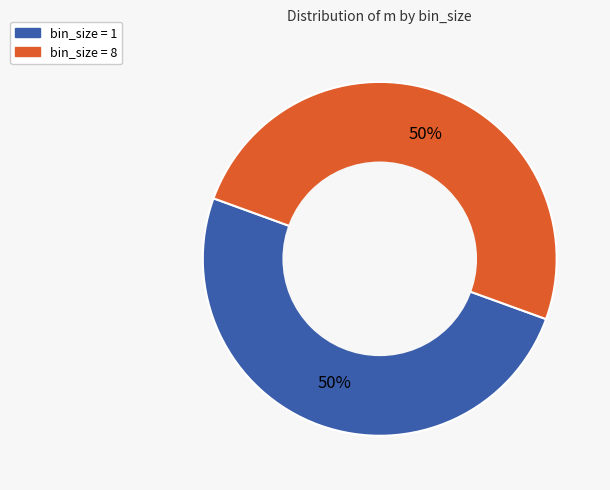

To the nearest percent, what is the average slice percentage?

50%